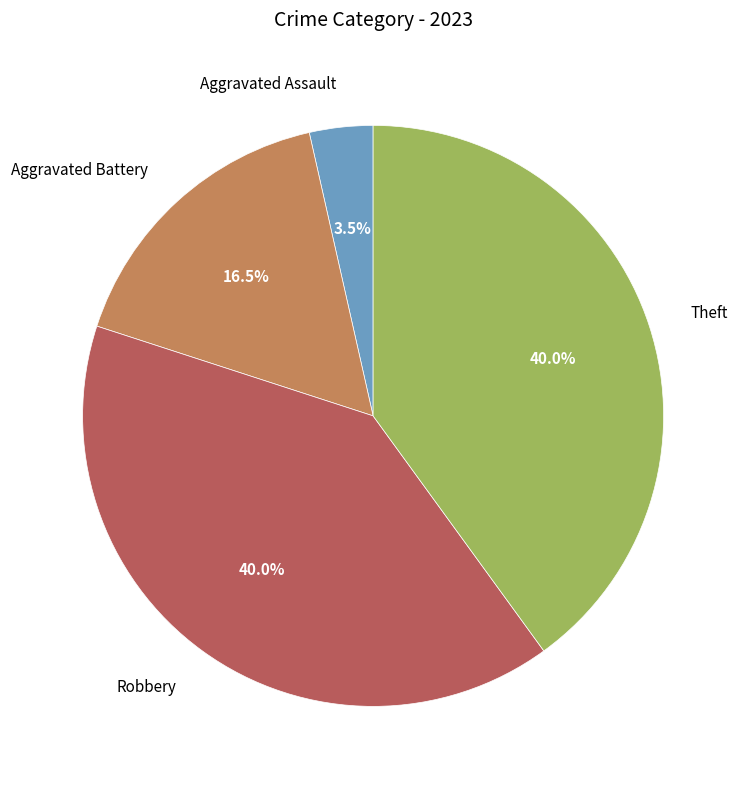

Does Theft represent more than half of the total?

No